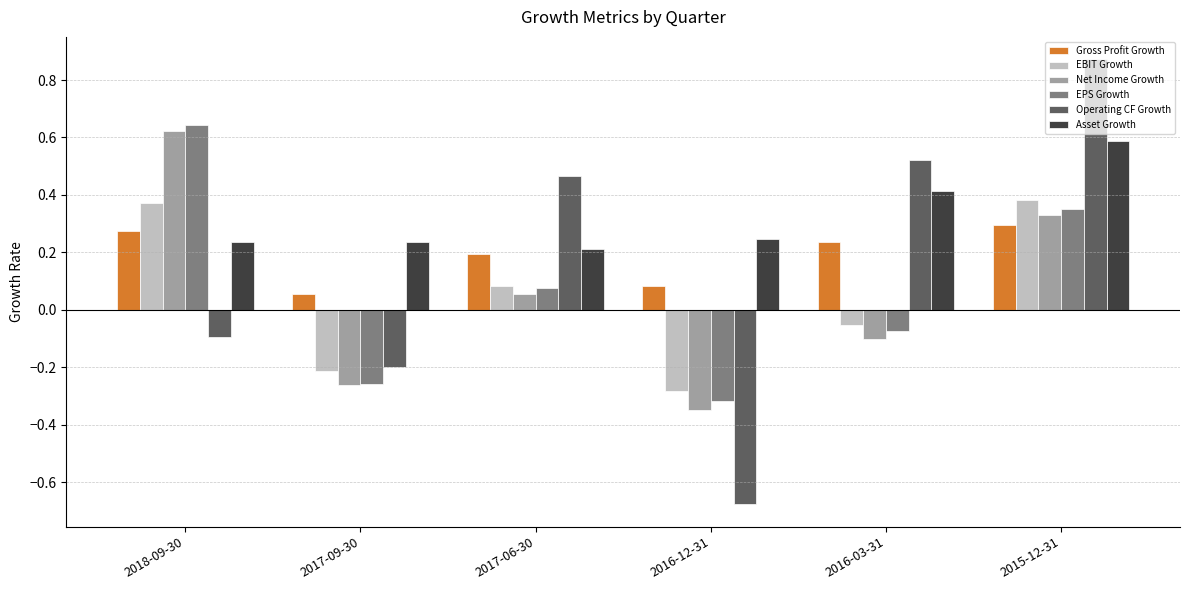

What is the label of the 3rd bar from the right?

2016-12-31